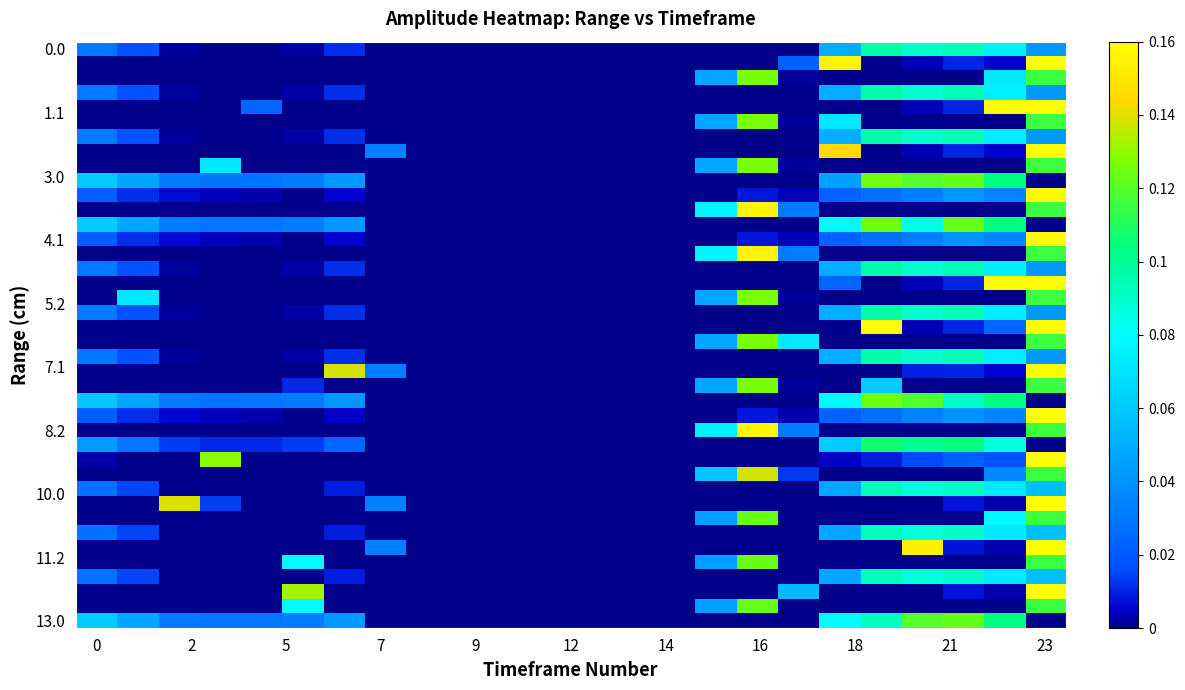

How many data points does each series have?

24